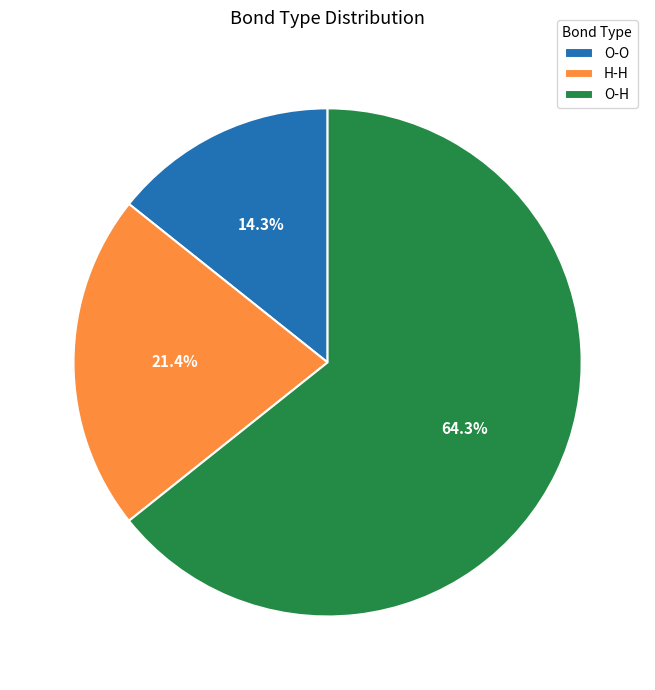

Rank the categories by value from lowest to highest.

O-O, H-H, O-H